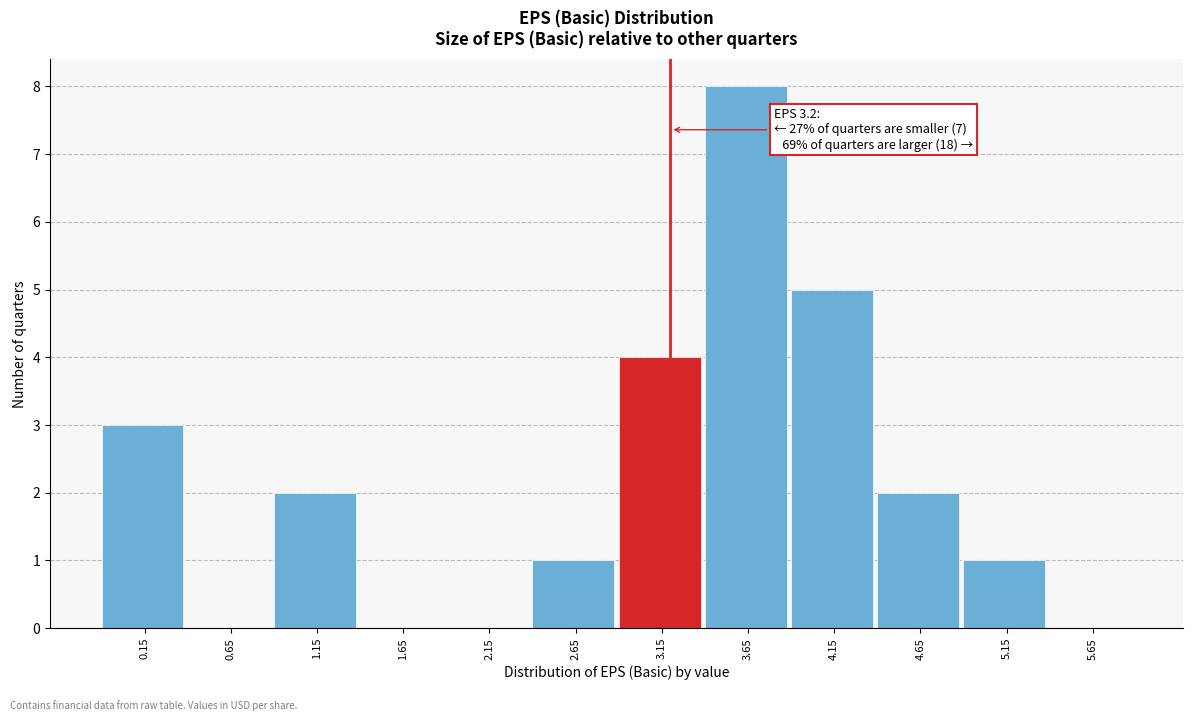

Over which range of the x-axis is the bar tallest?

3.4 to 3.9